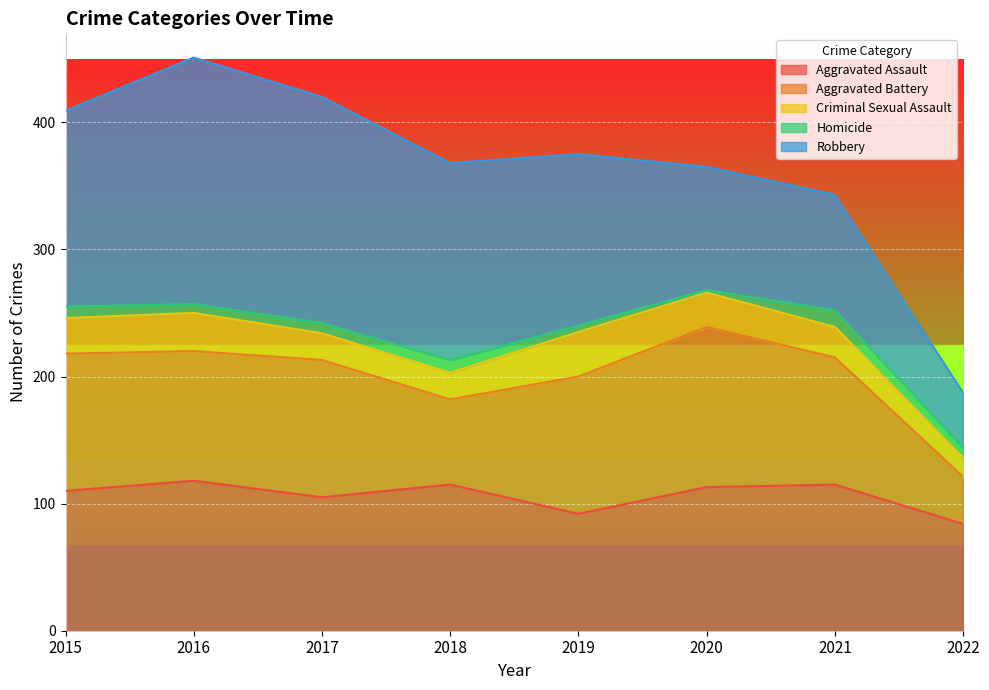

What is the difference between the highest and lowest values at 2020?

124